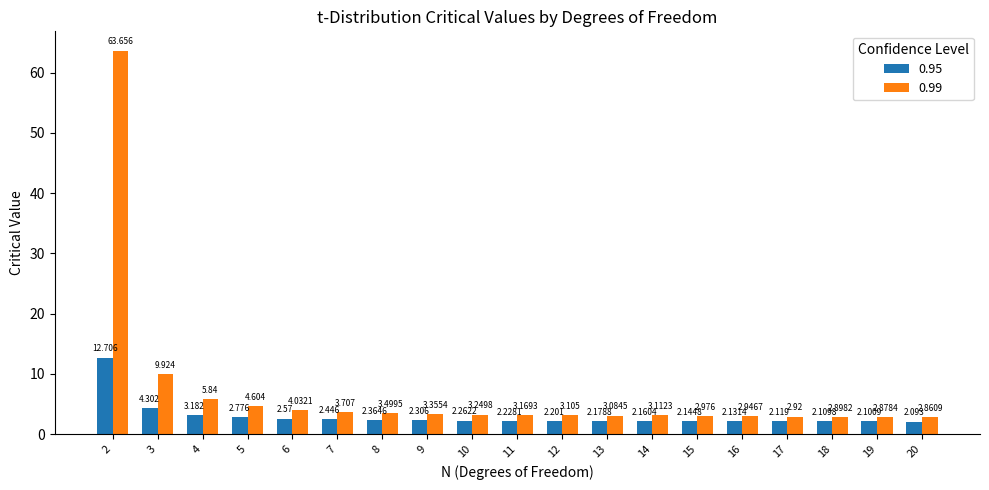

At which label is 0.99 closest to 33?

3